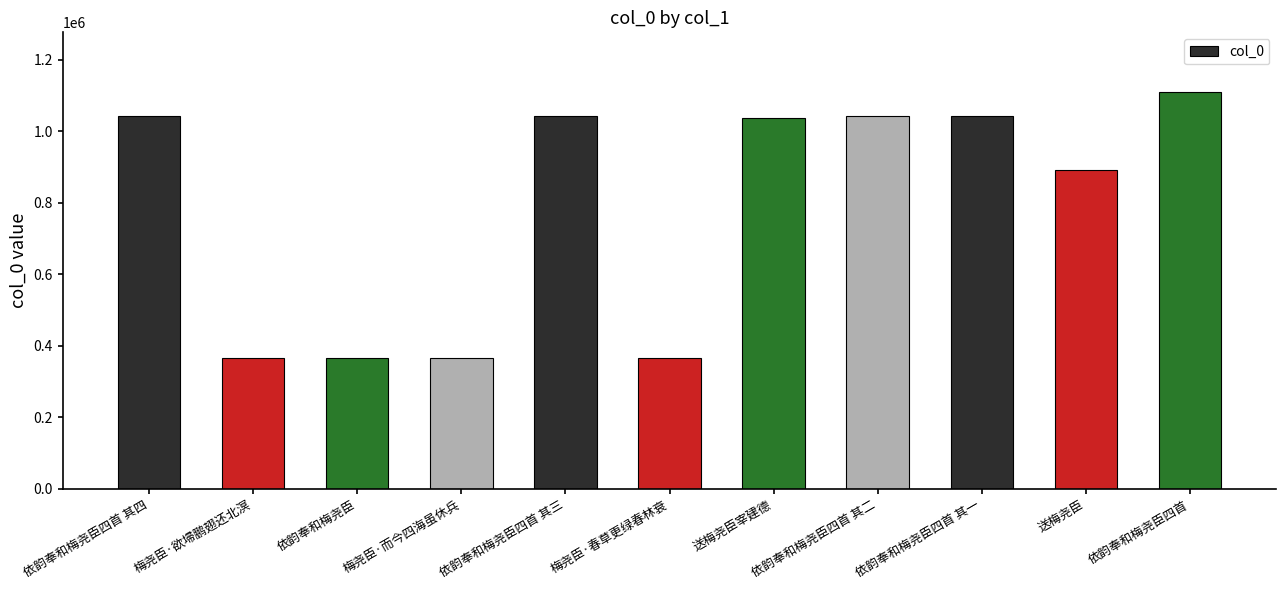

What is the sum of the values at 依韵奉和梅尧臣四首 其一 and 依韵奉和梅尧臣四首 其二?

2084653